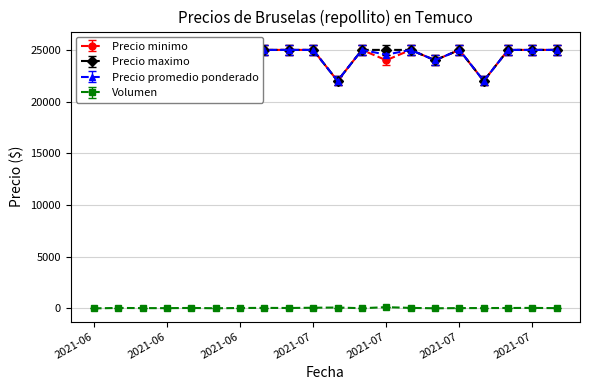

Which label corresponds to the largest value in the chart?

2021-06